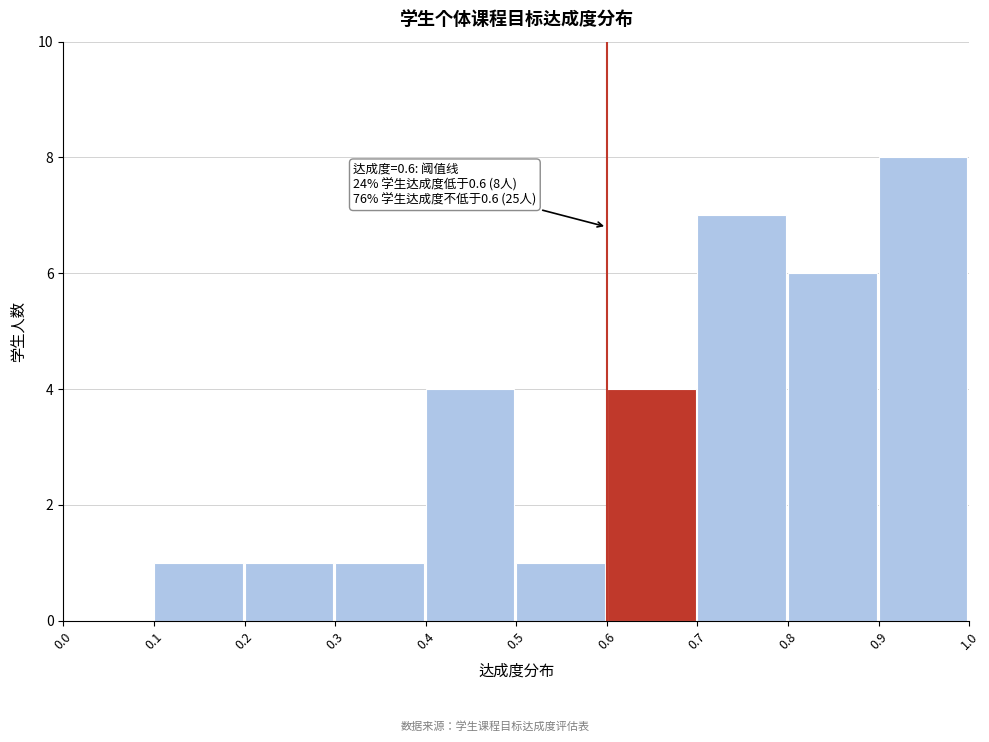

Over which range of the x-axis is the bar tallest?

0.9 to 1.0